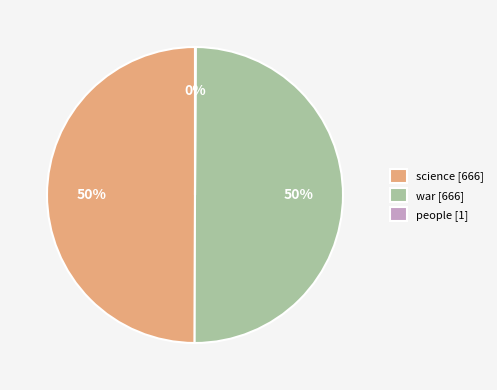

To the nearest percent, what is the difference between the largest and smallest slice percentages?

50%